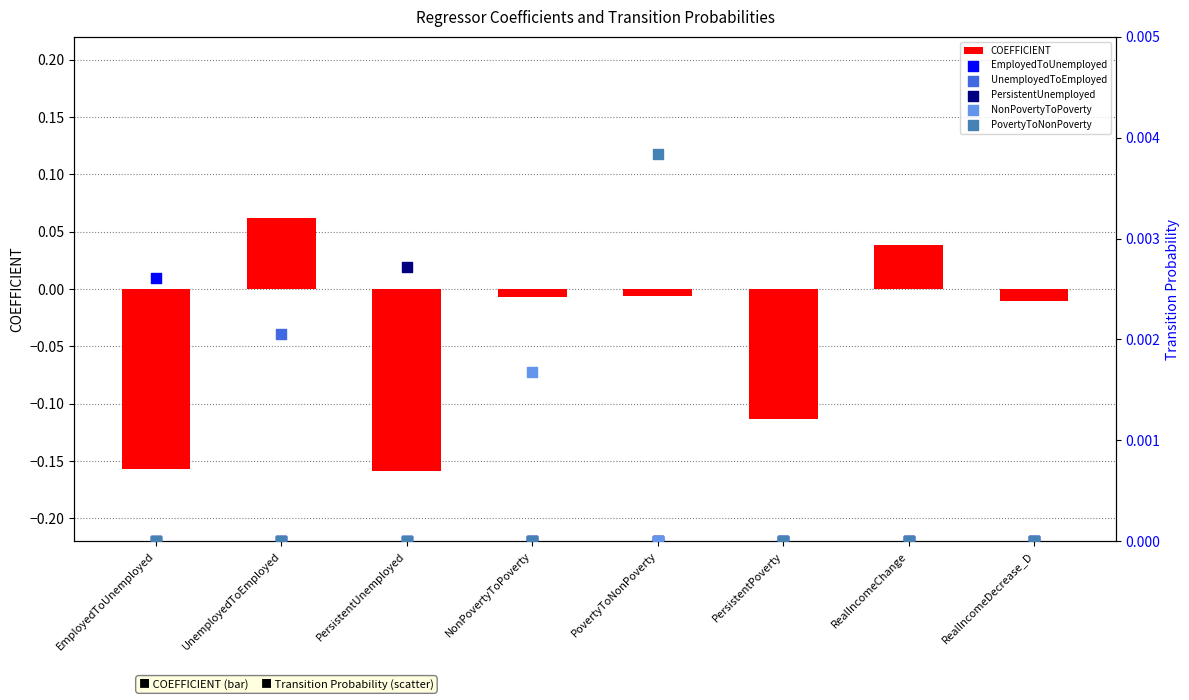

What are all the series names shown in the legend?

COEFFICIENT, EmployedToUnemployed, UnemployedToEmployed, PersistentUnemployed, NonPovertyToPoverty, PovertyToNonPoverty